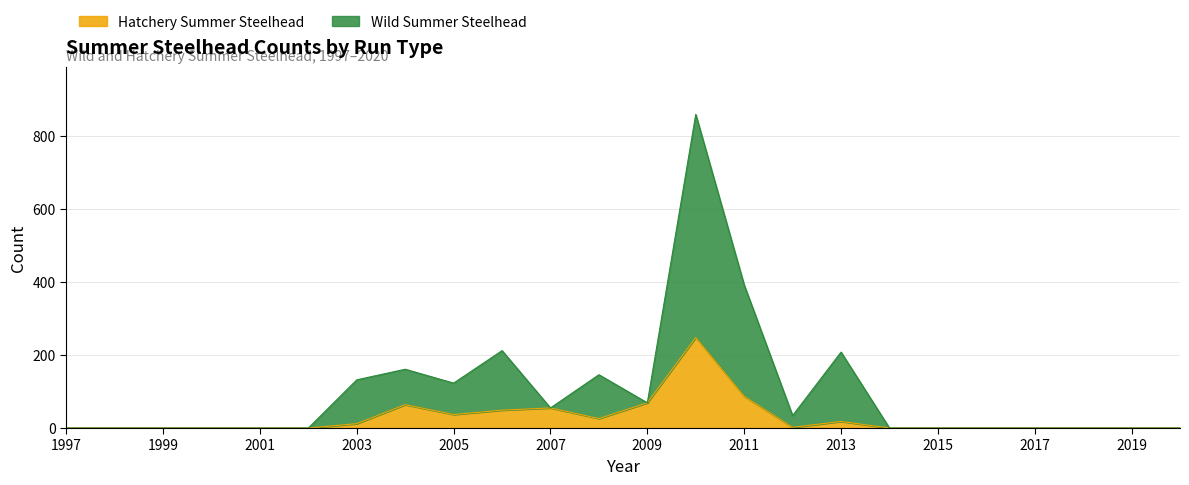

The value of Hatchery Summer Steelhead at 2016 is 94. True or false?

False